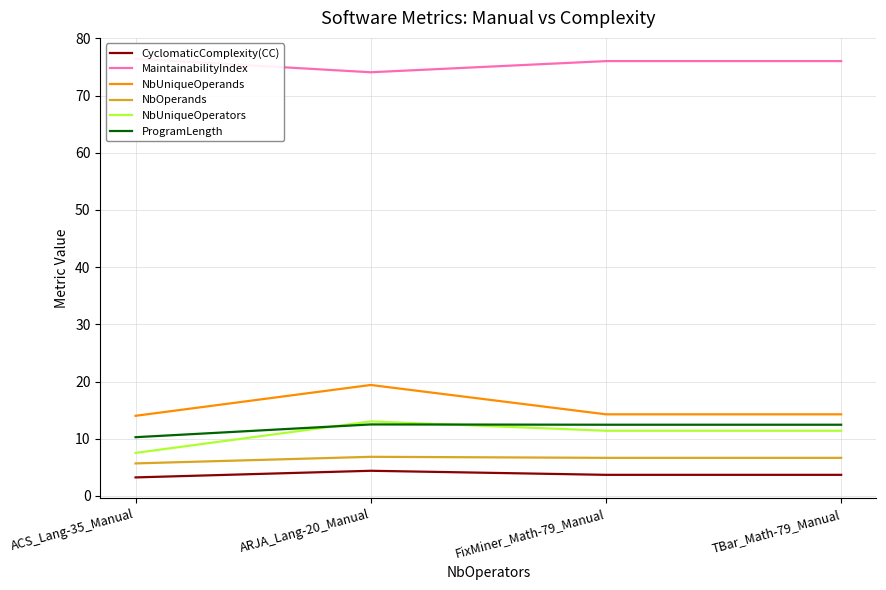

Between ACS_Lang-35_Manual and TBar_Math-79_Manual, which series saw the biggest shift?

NbUniqueOperators